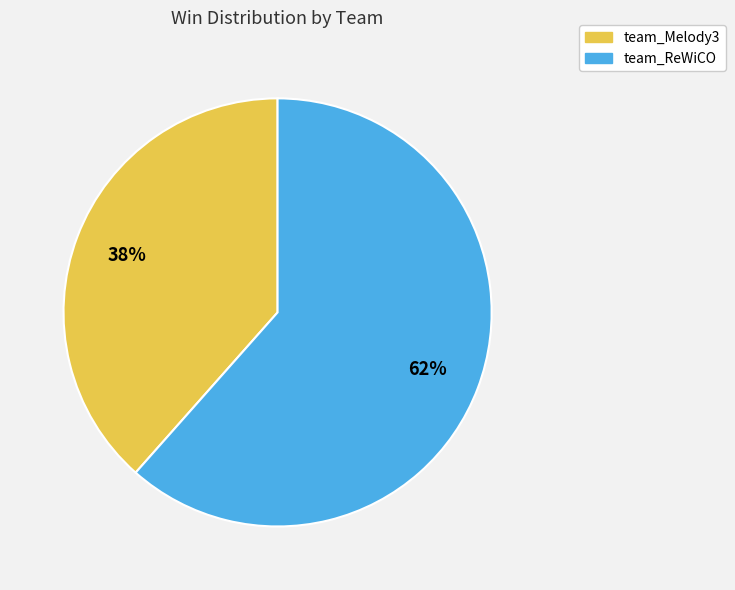

Rank the categories by value from highest to lowest.

team_ReWiCO, team_Melody3